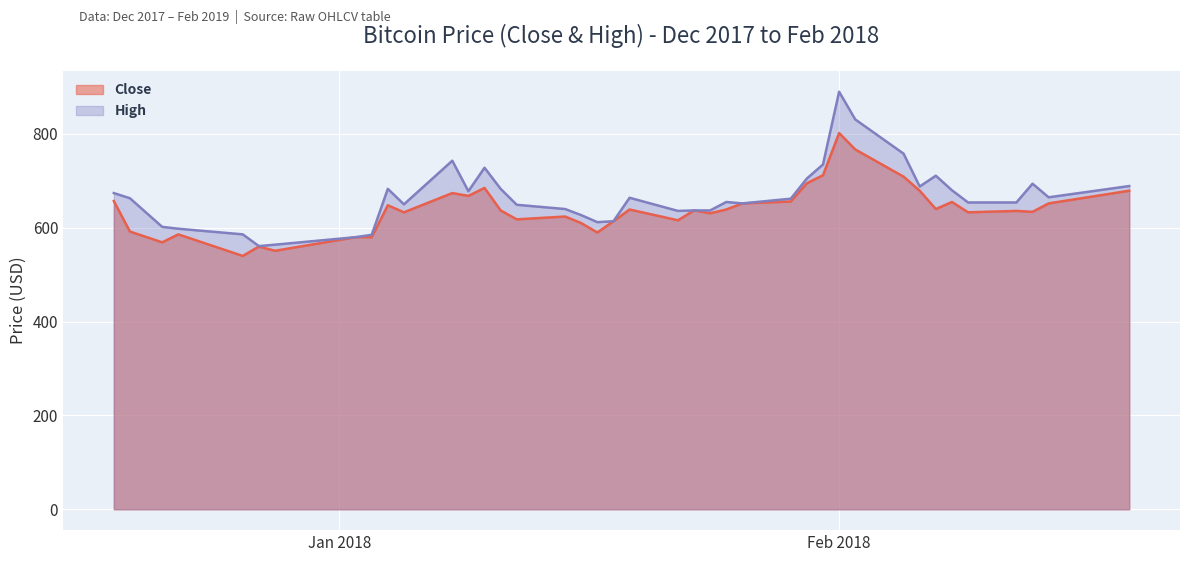

Does the chart display data point markers on the line(s)?

No